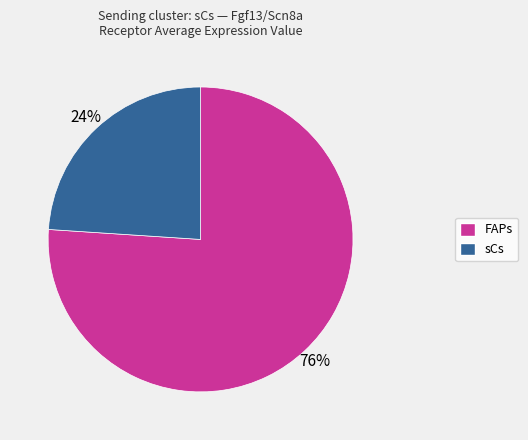

What is the ratio of the value at sCs to the value at FAPs?

0.3